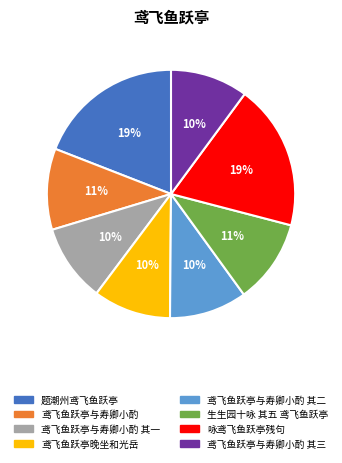

Is the sum of 鸢飞鱼跃亭与寿卿小酌 其一 and 鸢飞鱼跃亭晚坐和光岳 greater than half?

No